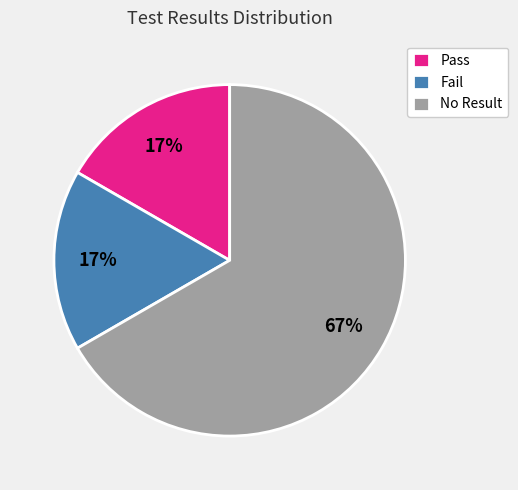

To the nearest percent, what is the combined percentage of No Result and Fail?

83%